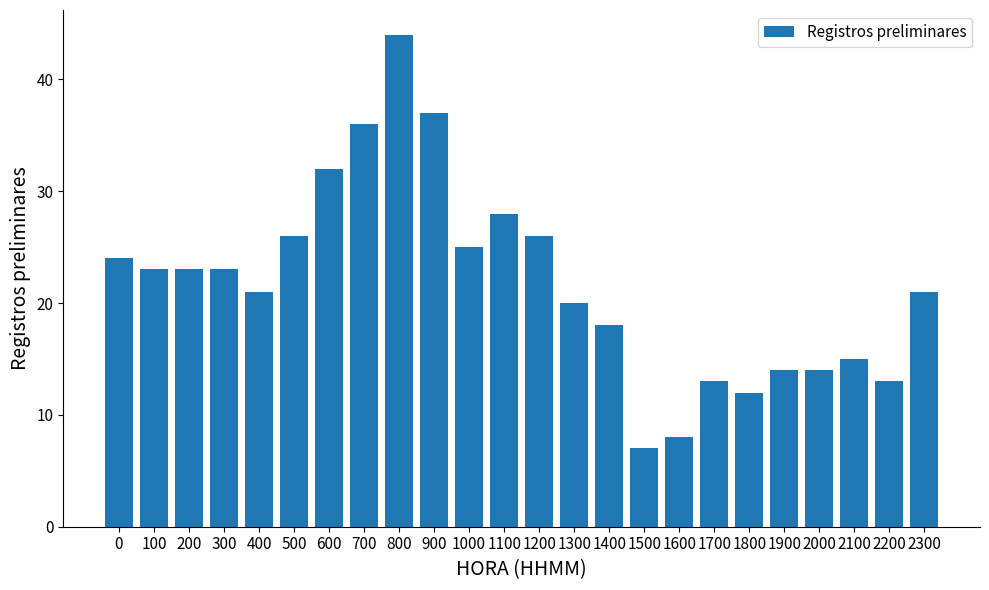

Which label corresponds to the largest value in the chart?

800